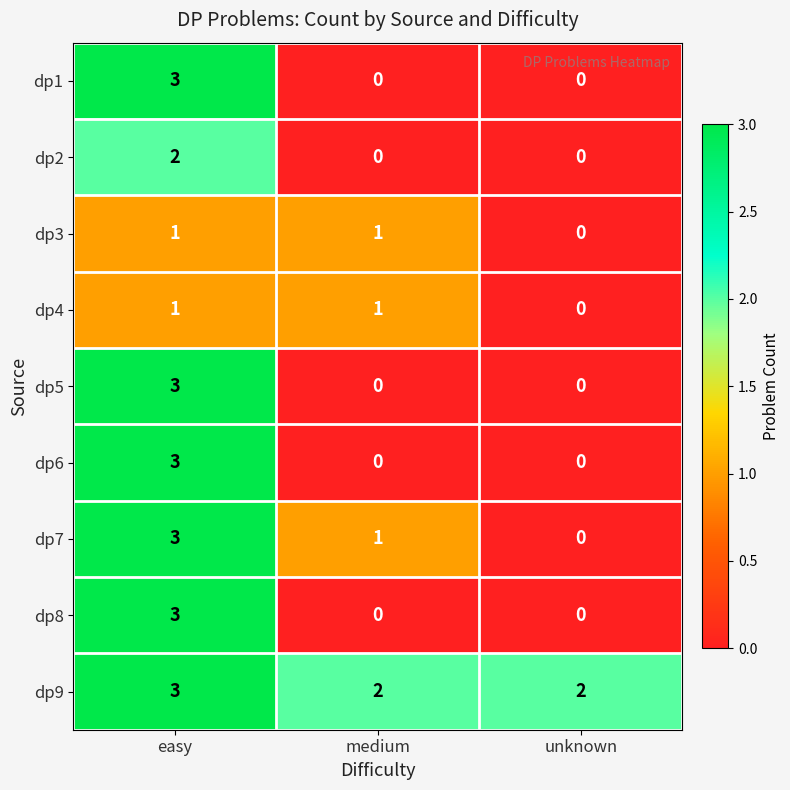

What is the spread (max minus min) of values at unknown?

2